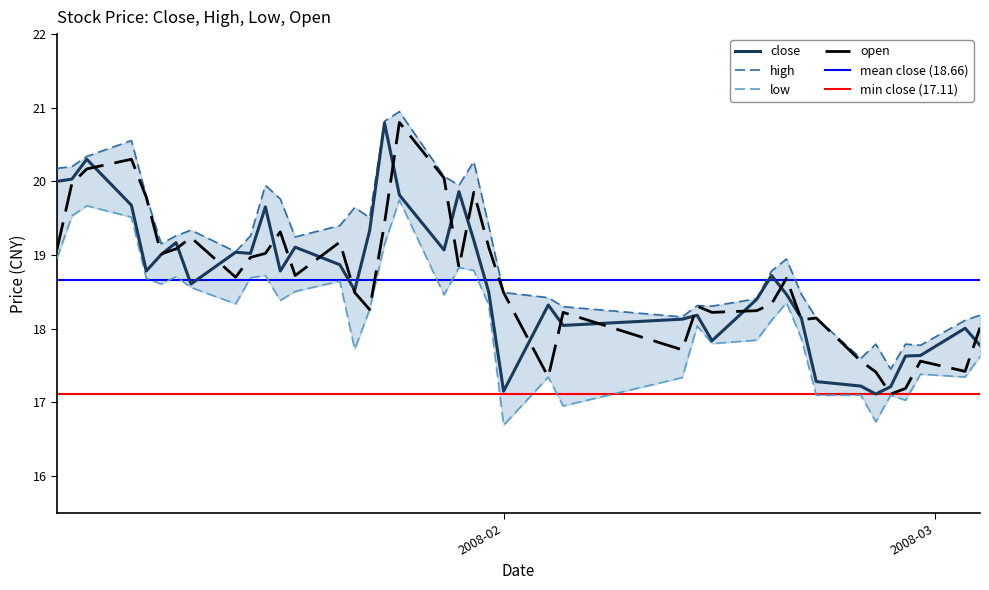

What is the highest value of the open series?

20.8